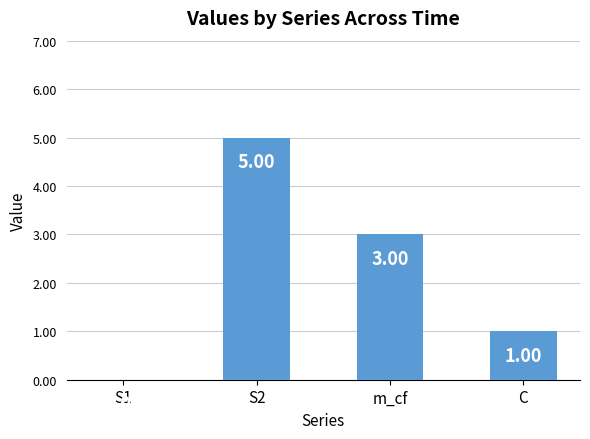

How many values are above zero?

3